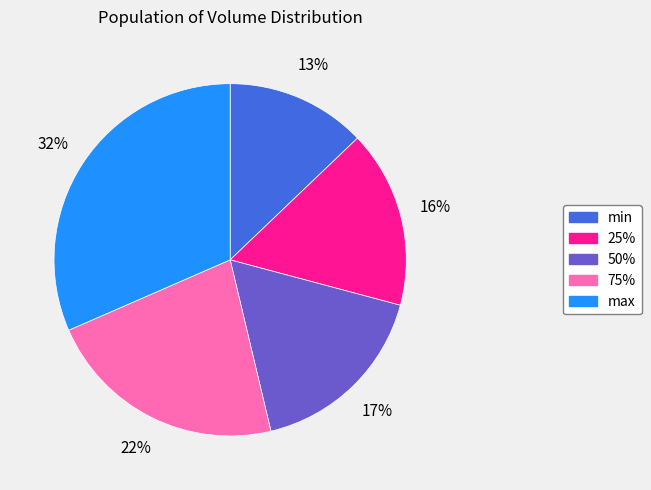

To the nearest percent, what percentage of the pie is 75%?

22%